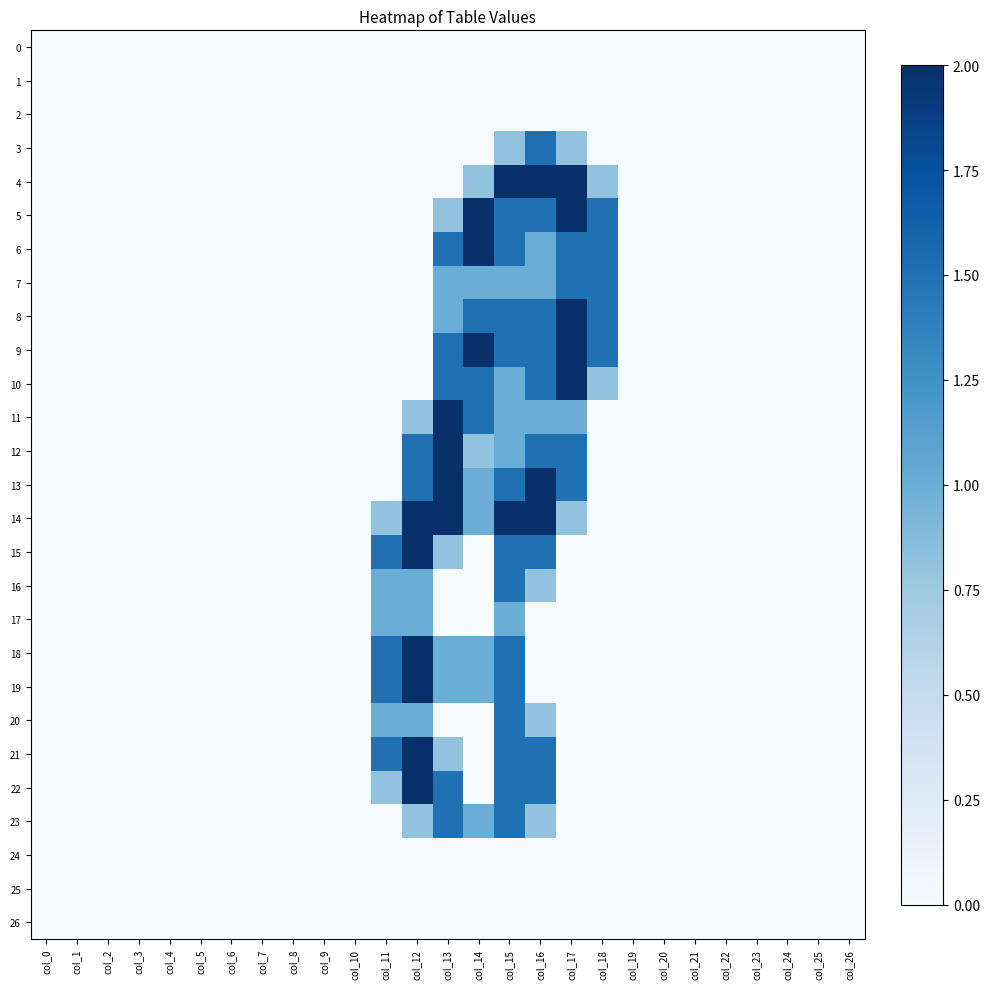

What is the spread (max minus min) of values at col_14?

2.0